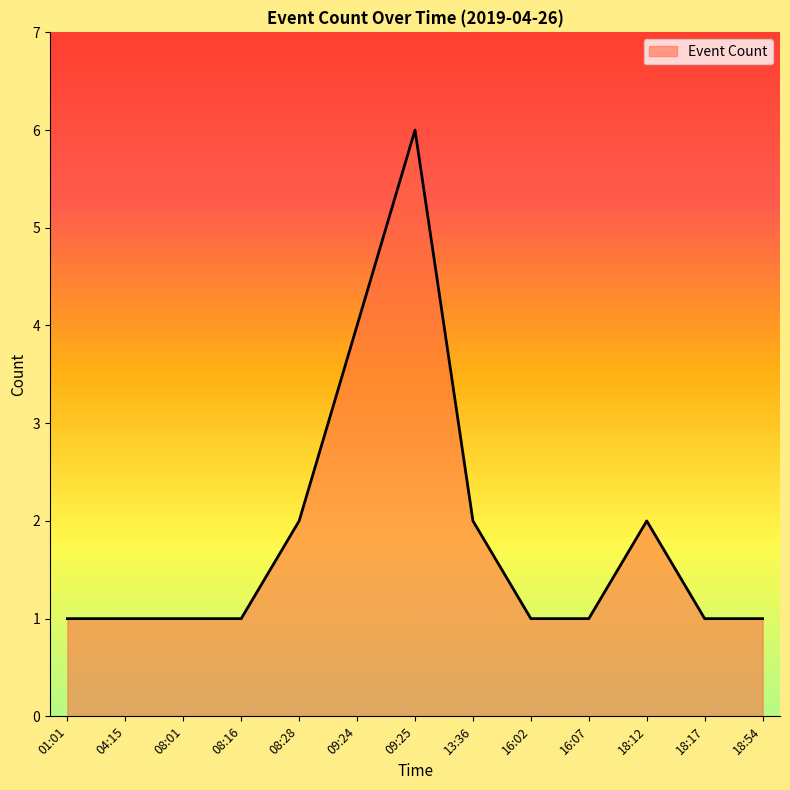

Which label corresponds to the largest value in the chart?

09:25